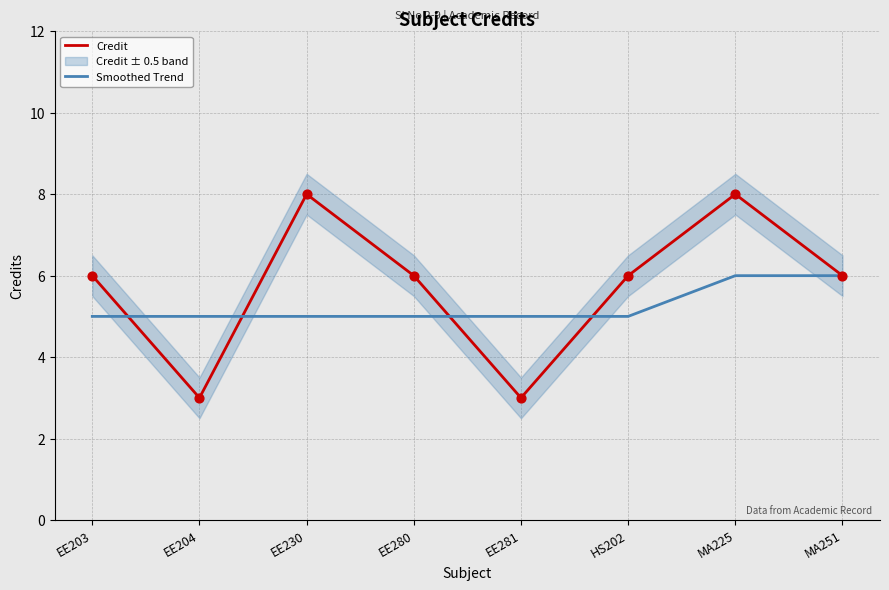

Which series reaches the minimum Y coordinate?

Credit